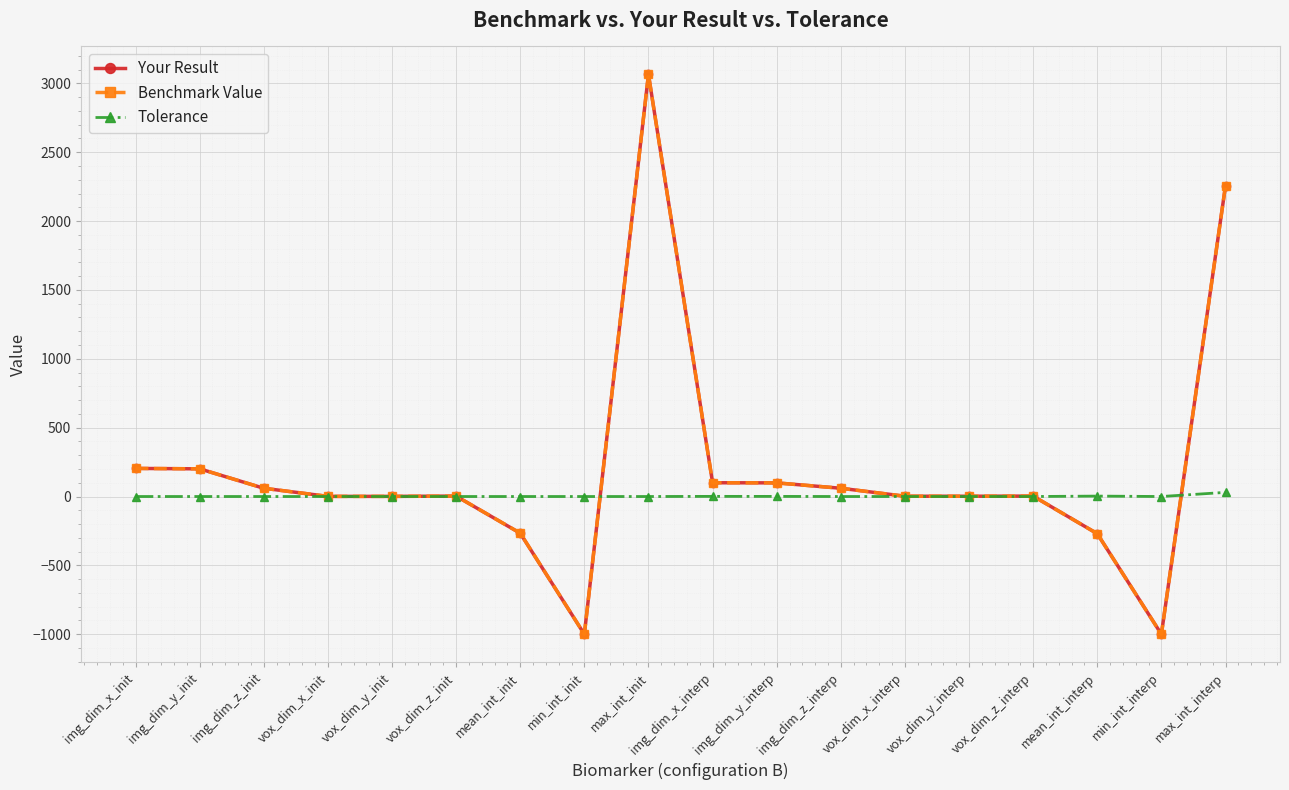

True or false: Benchmark Value has more than 1 interior local peaks.

True